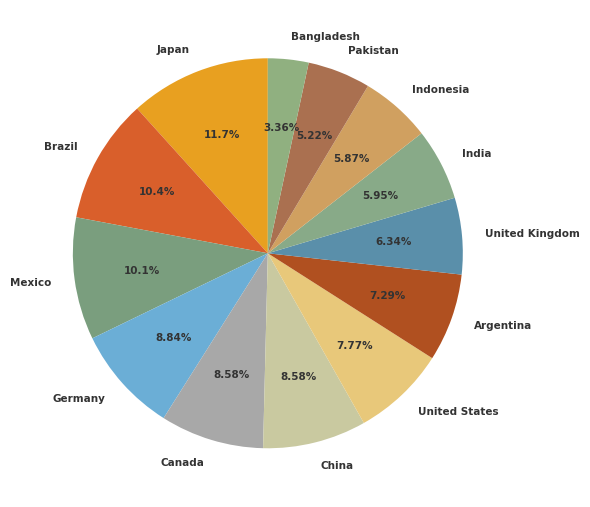

Is it true that Mexico is 1% of the pie?

False